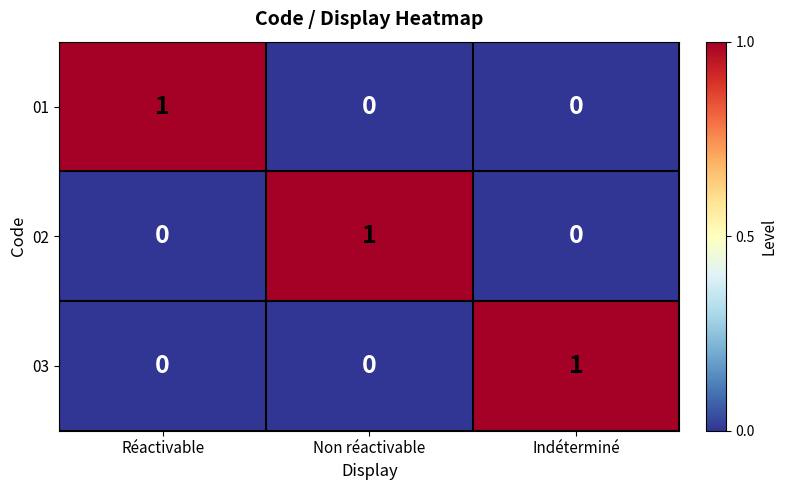

How many 01 values are between 0 and 1?

3